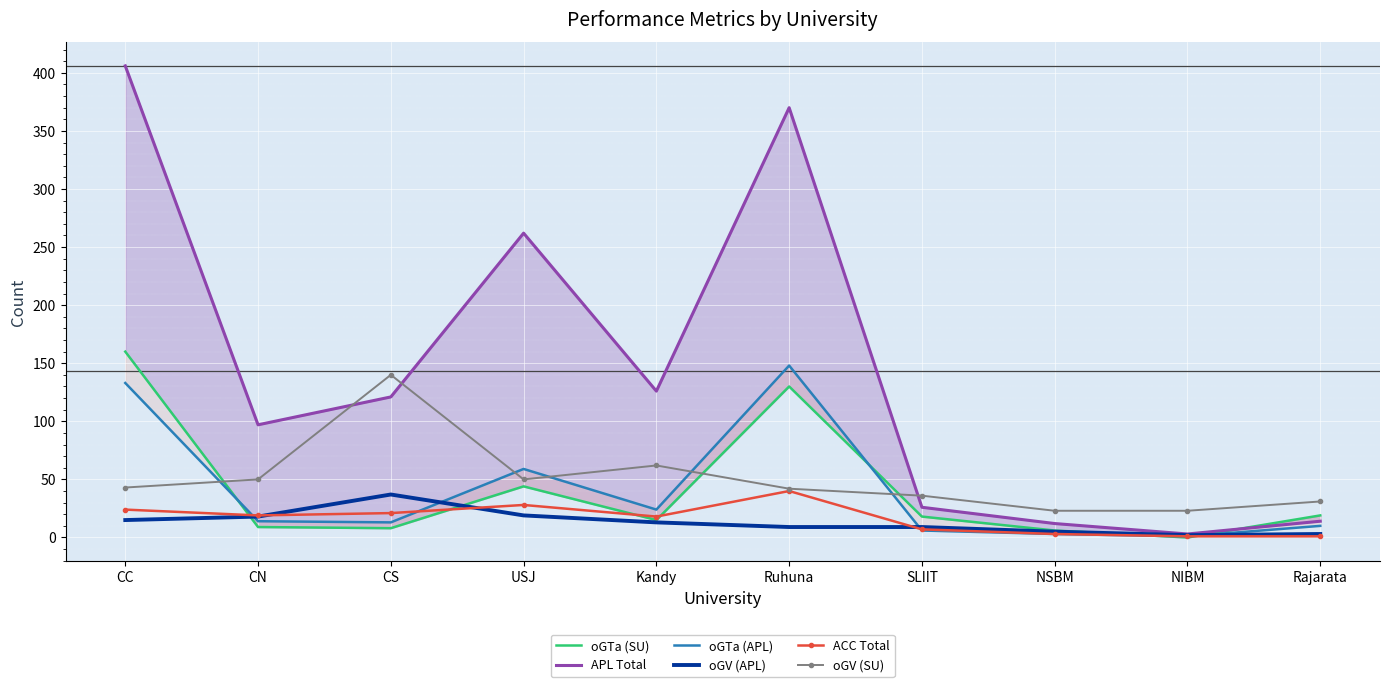

True or false: oGV (SU) and oGV (APL) cross at least once.

False